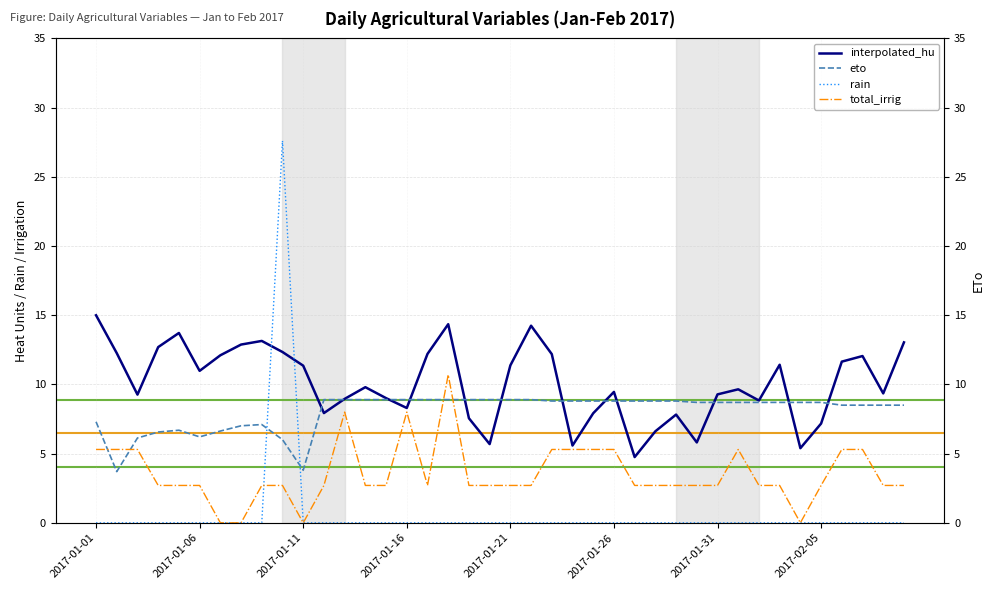

What are all the series names shown in the legend?

interpolated_hu, eto, rain, total_irrig